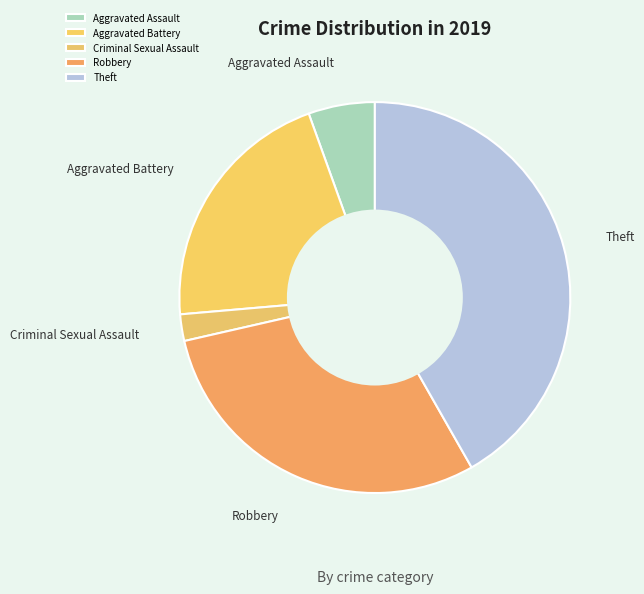

Which has a higher value, Robbery or Theft?

Theft